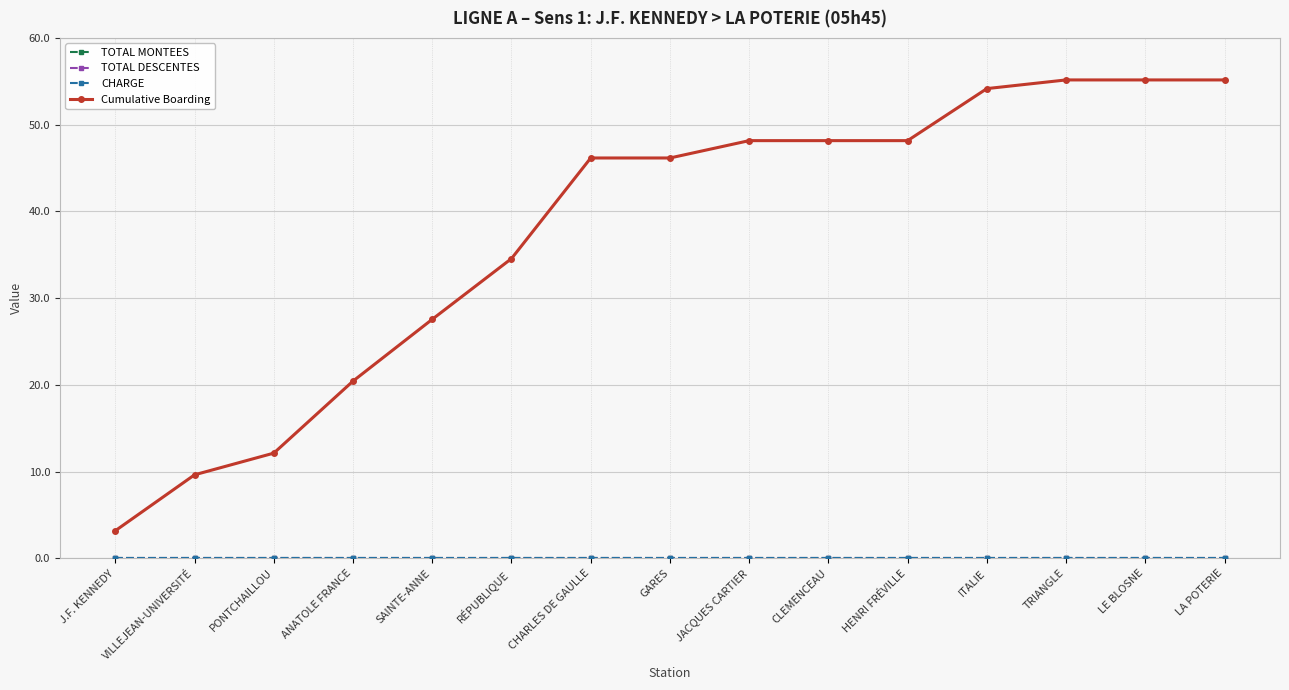

Reading left to right, extract all data points from this chart.

TOTAL MONTEES: 0.0	0.0	0.0	0.0	0.0	0.0	0.0	0.0	0.0	0.0	0.0	0.0	0.0	0.0	0.0
TOTAL DESCENTES: 0.0	0.0	0.0	0.0	0.0	0.0	0.0	0.0	0.0	0.0	0.0	0.0	0.0	0.0	0.0
CHARGE: 0.0	0.0	0.0	0.0	0.0	0.0	0.0	0.0	0.0	0.0	0.0	0.0	0.0	0.0	0.0
Cumulative Boarding: 3.2	9.6	12.1	20.4	27.6	34.6	46.2	46.2	48.2	48.2	48.2	54.2	55.2	55.2	55.2